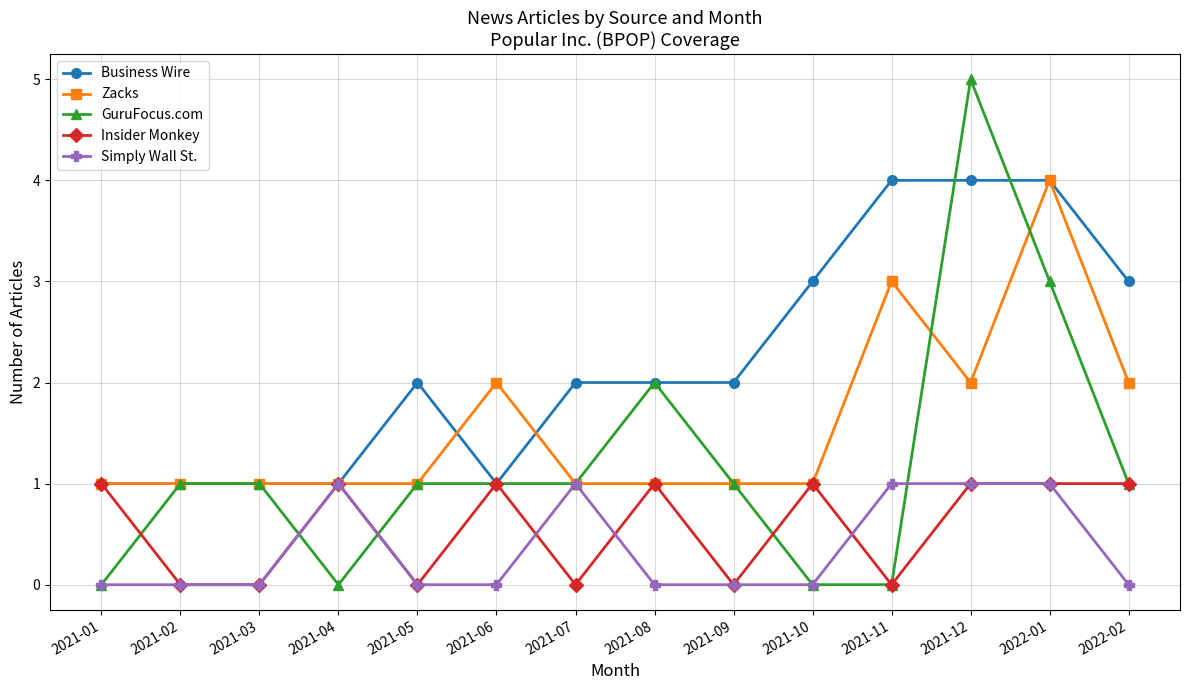

Where is the first local maximum for Insider Monkey?

2021-04